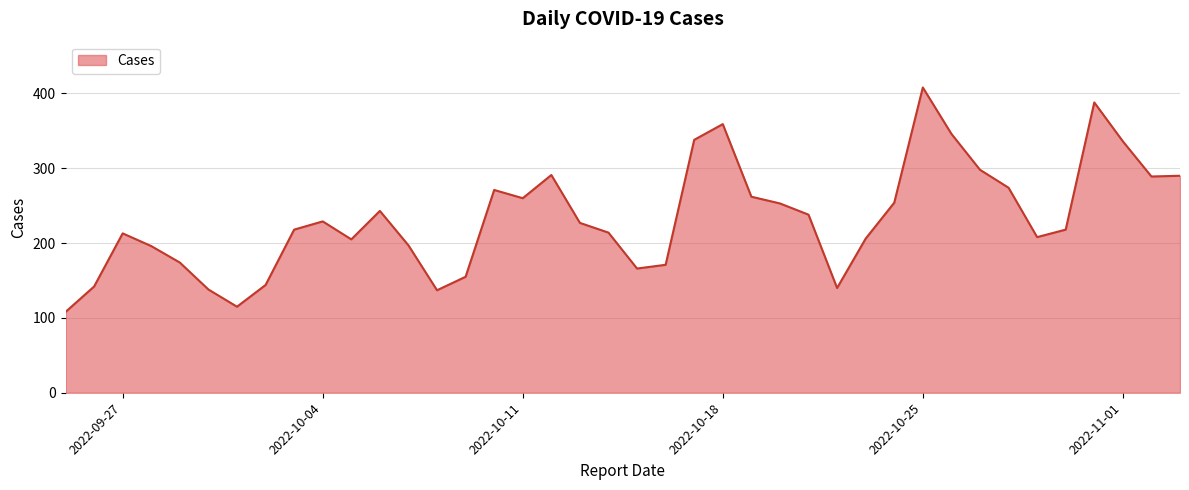

What is the smallest value displayed?

108